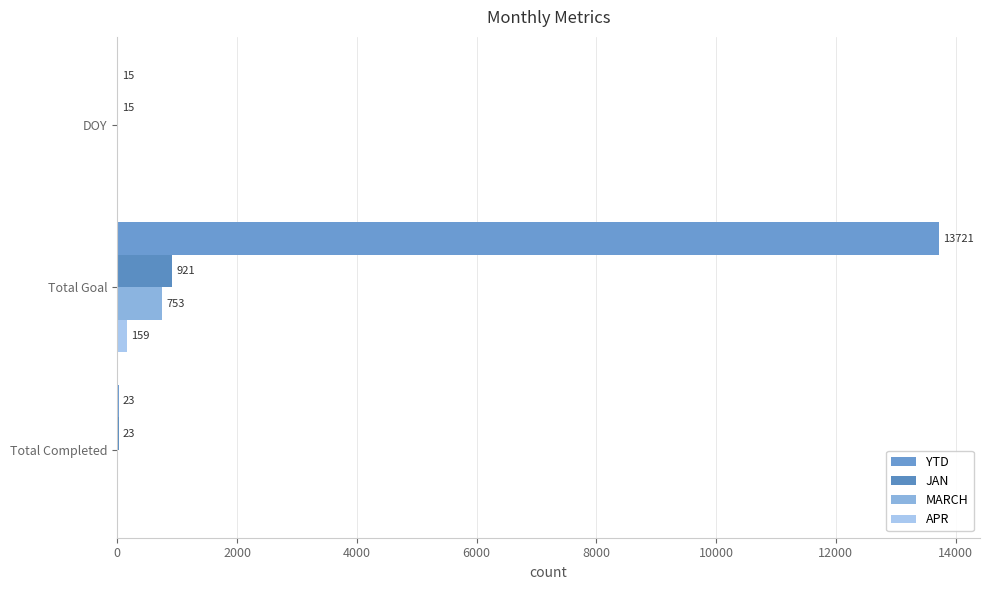

What is the difference between the maximum and minimum values in the MARCH series?

753